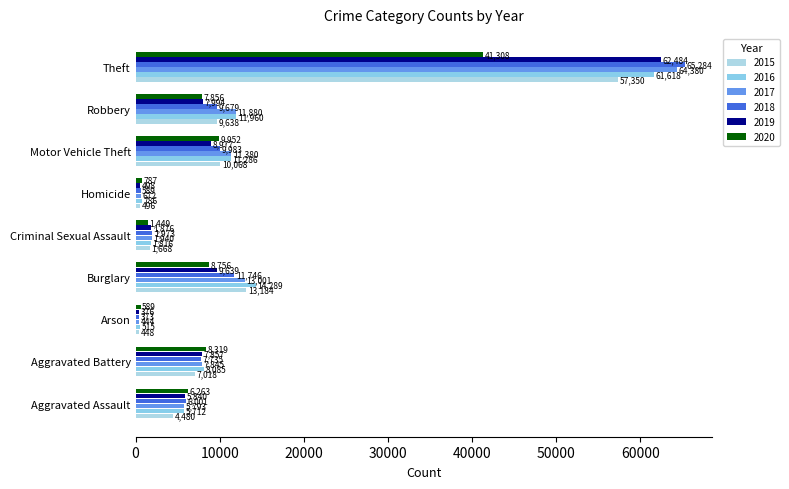

Where is 2020 nearest to the value 20948?

Motor Vehicle Theft